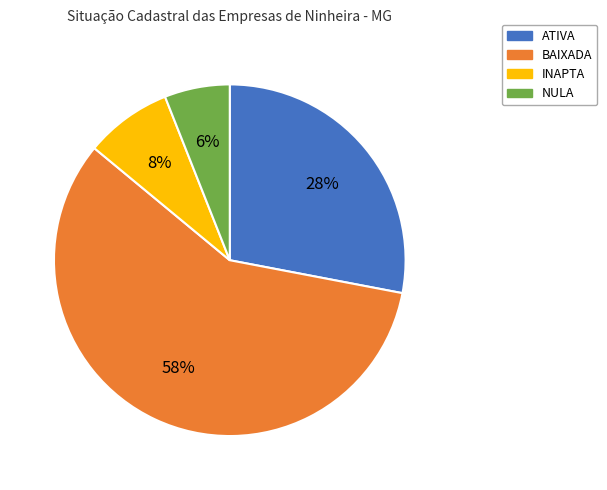

How many segments does this pie chart have?

4